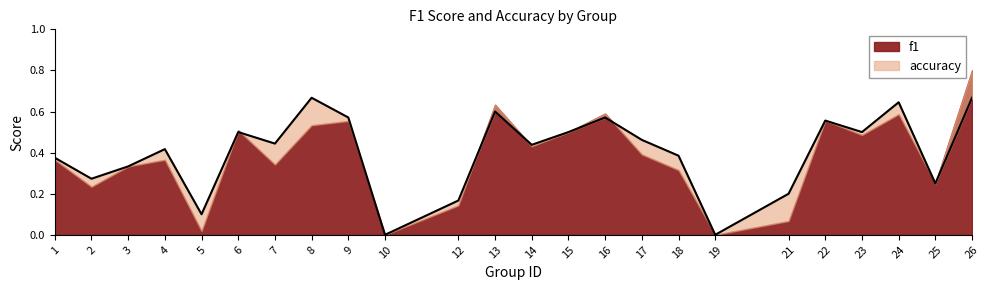

Which category has the highest value across all series?

8